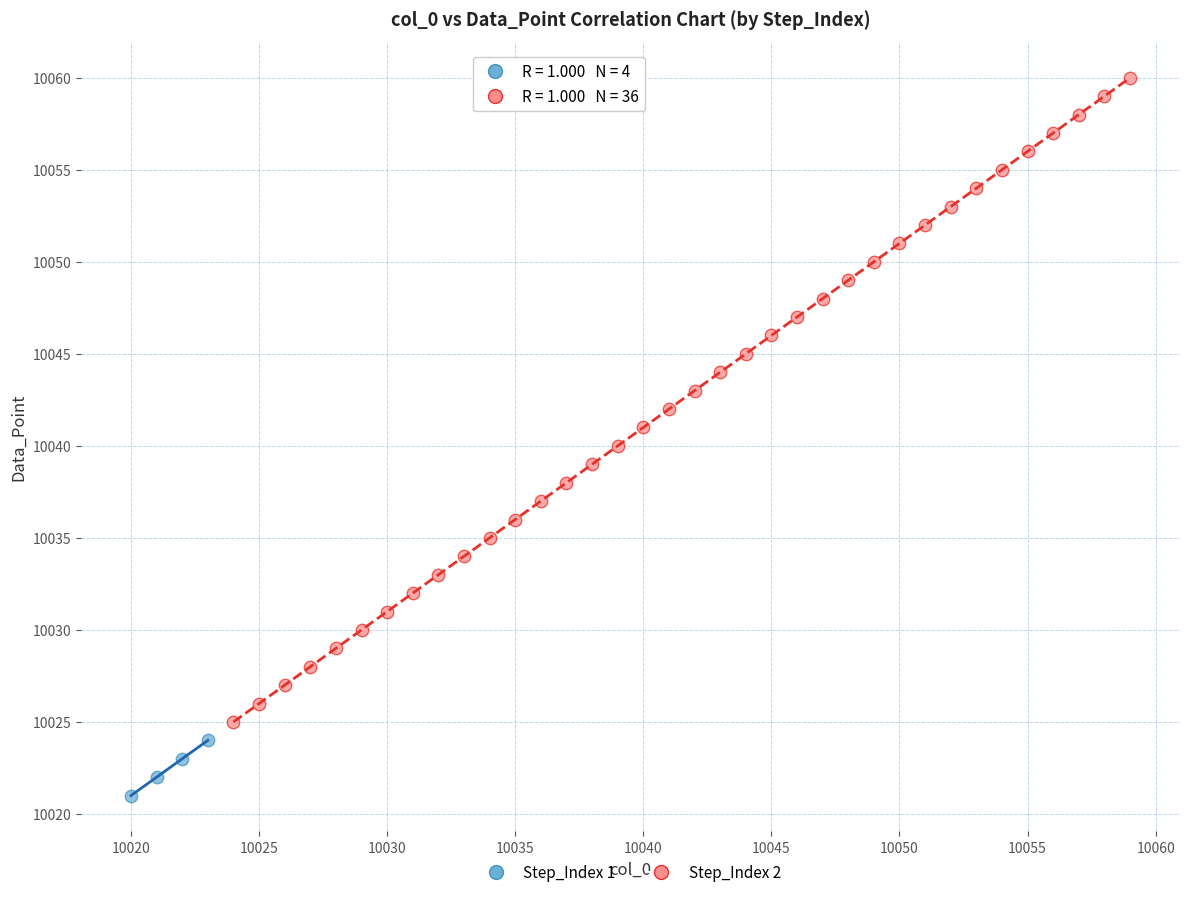

Which series contains the lowest Y value?

Step_Index 1